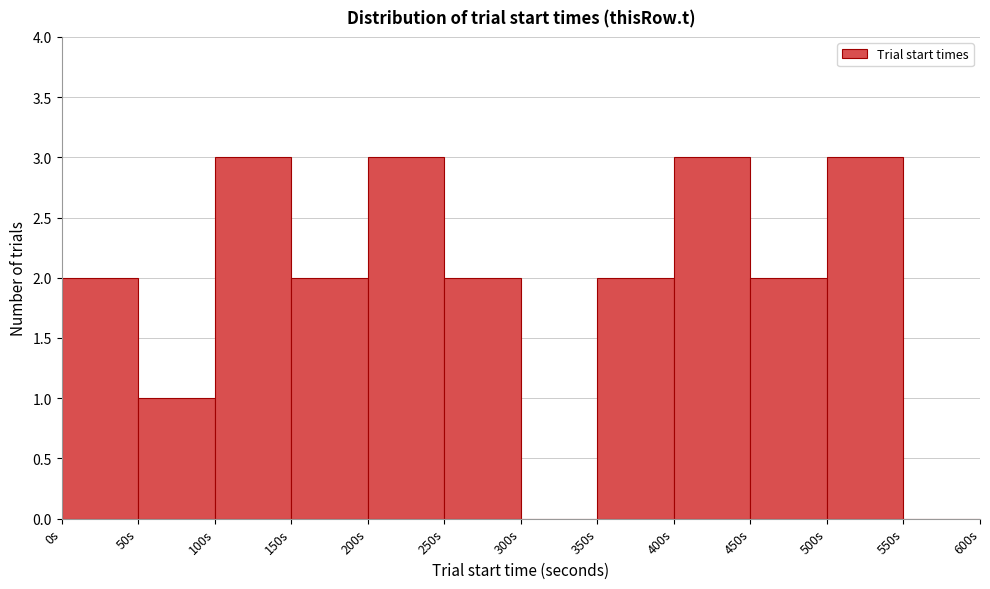

What is the height of the bar covering 200 to 250 on the x-axis? The values are not printed on the chart, so give them approximately, as read against the axis.

3